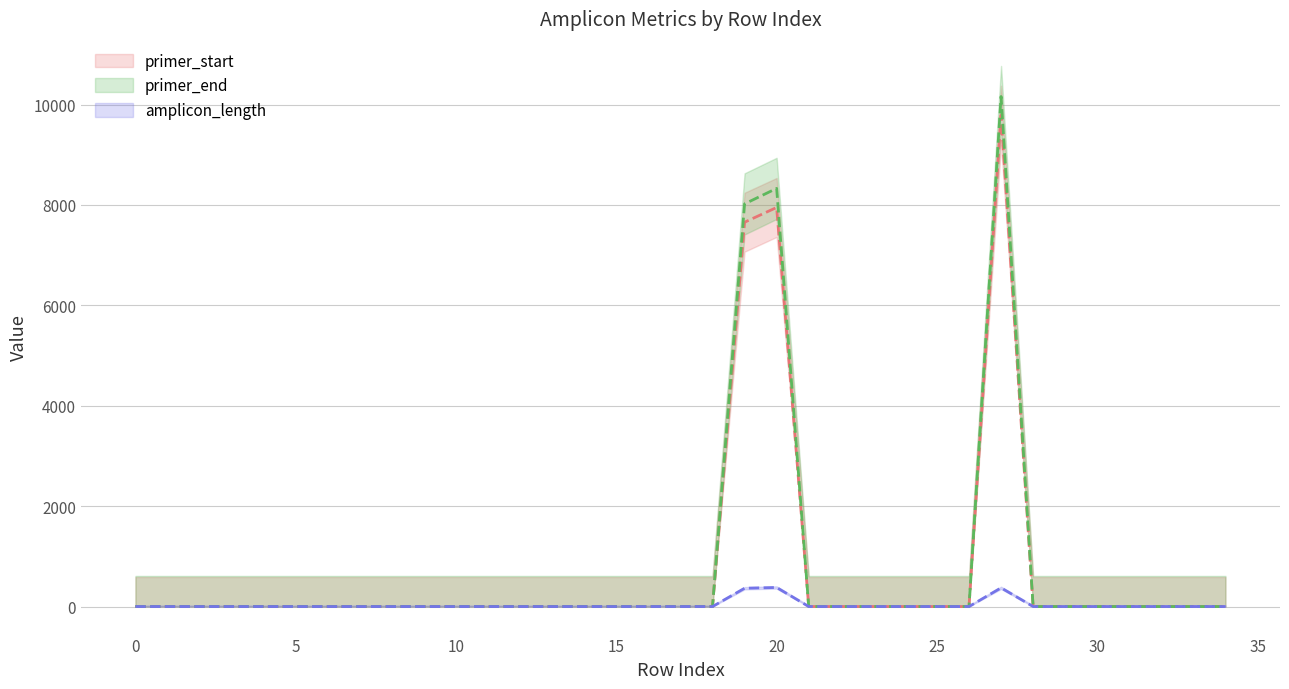

What is the sum of the amplicon_length values at 16 and 20?

380